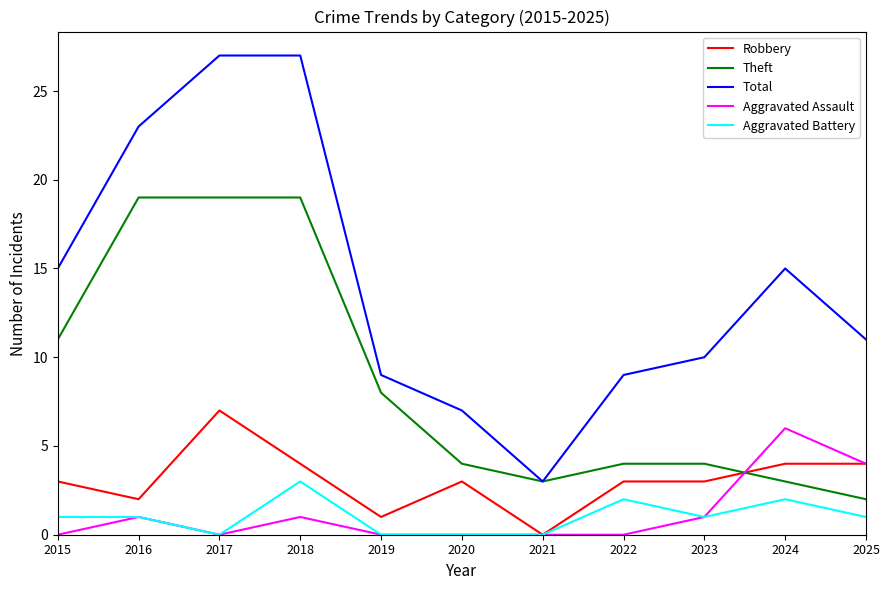

What is the approximate value of Total at 2023, to the nearest 10?

10